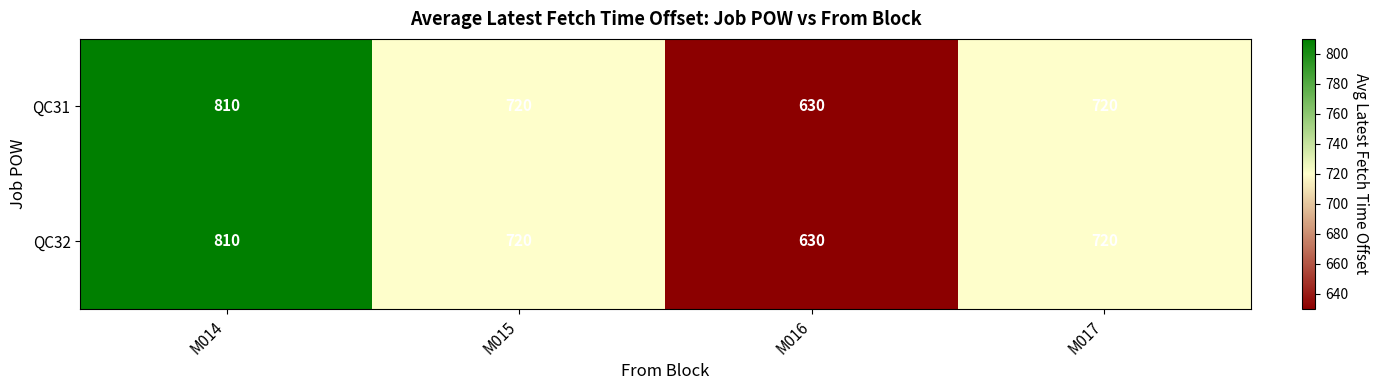

Reading left to right, what are all the values shown in this chart?

QC31: M014=810	M015=720	M016=630	M017=720
QC32: M014=810	M015=720	M016=630	M017=720